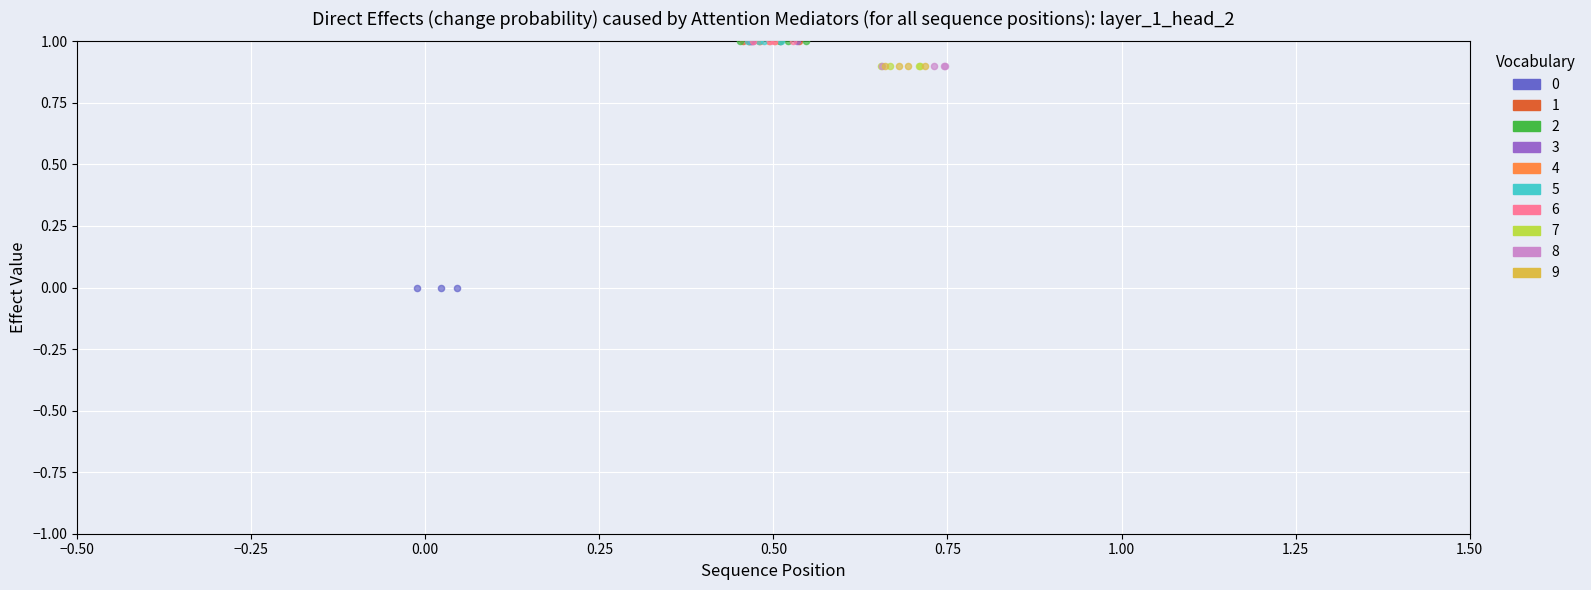

What are all the series names shown in the legend?

0, 1, 2, 3, 4, 5, 6, 7, 8, 9